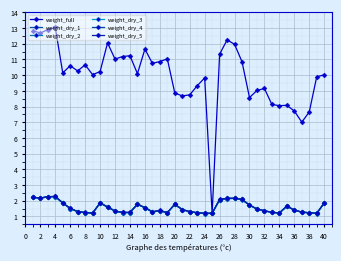

What are all the series names shown in the legend?

weight_full, weight_dry_1, weight_dry_2, weight_dry_3, weight_dry_4, weight_dry_5